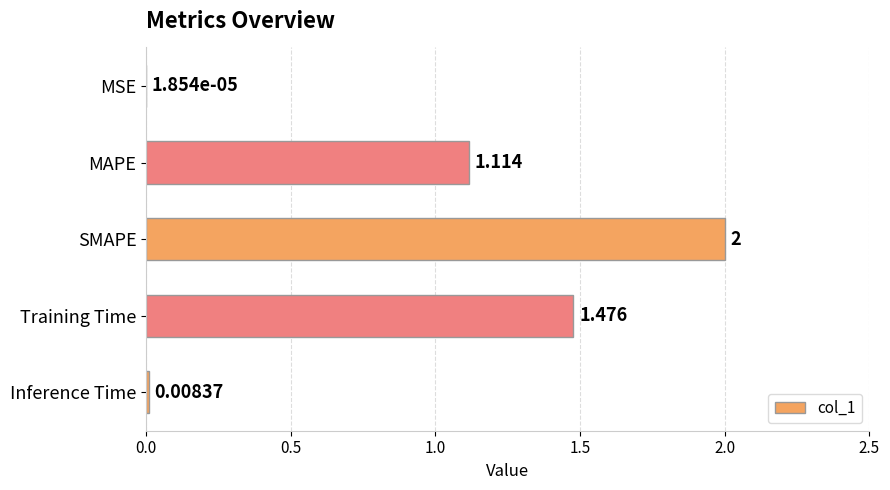

Which has a higher value, MAPE or Inference Time?

MAPE